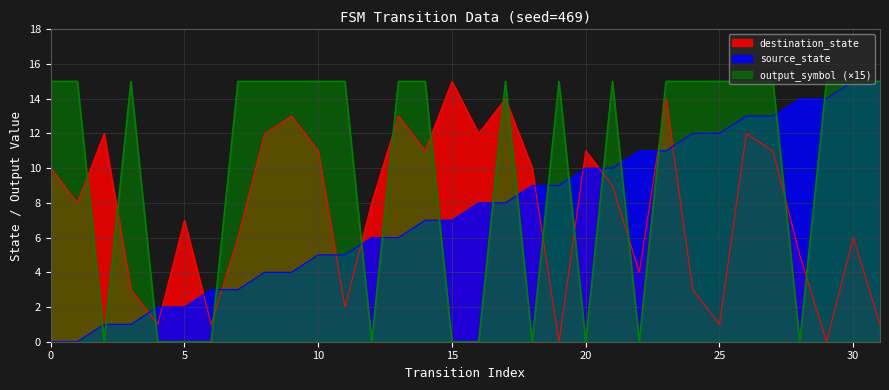

List the series in order of their peak value, lowest first.

source_state, destination_state, output_symbol